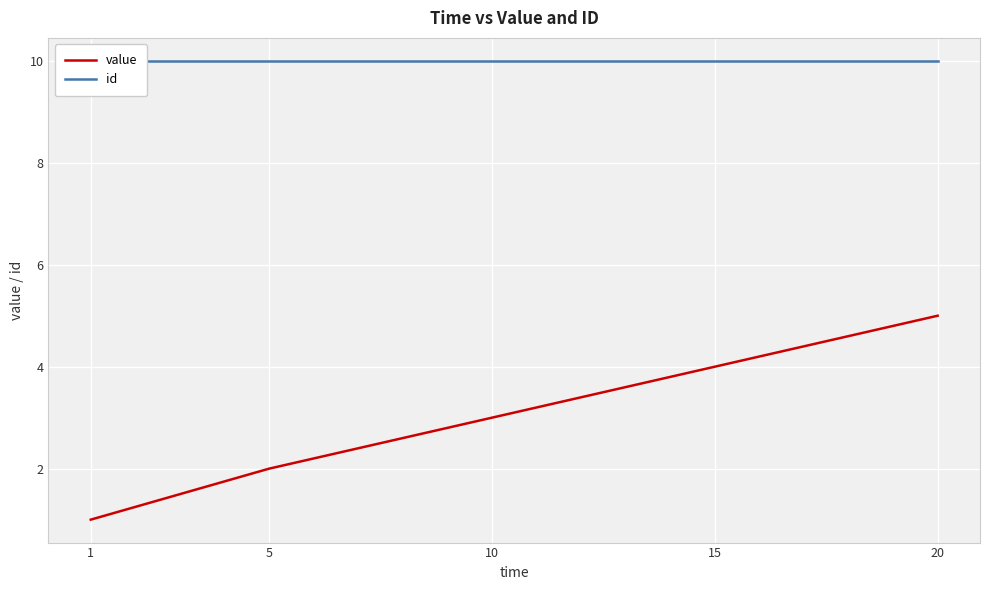

The id series shows 16 at 5. True or false?

False